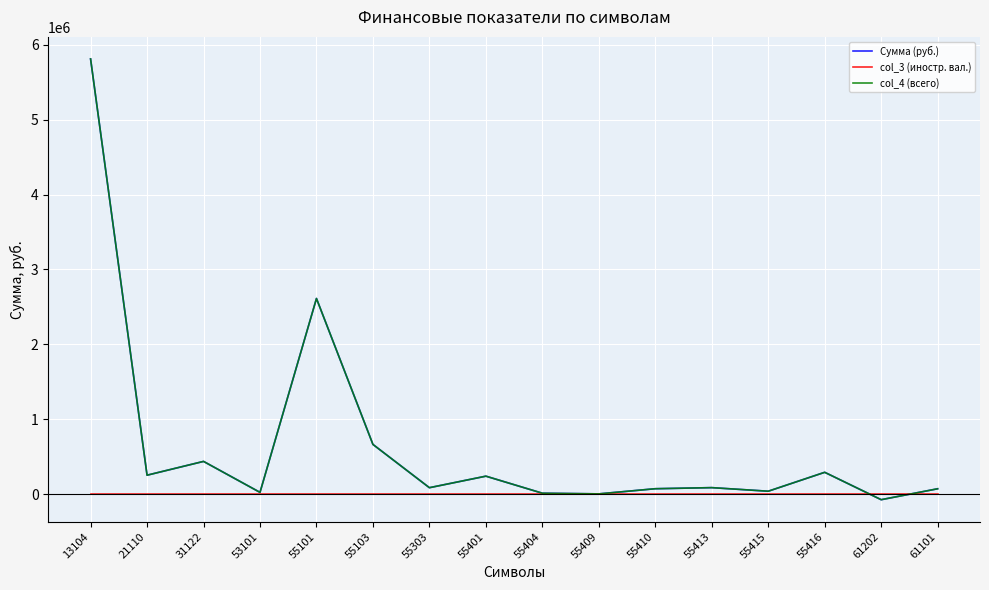

Which series has the widest spread of values?

Сумма (руб.)